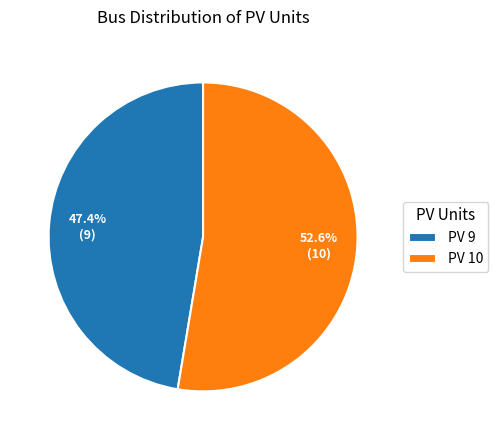

To the nearest percent, what is the difference between the PV 10 and PV 9 slice percentages?

5%